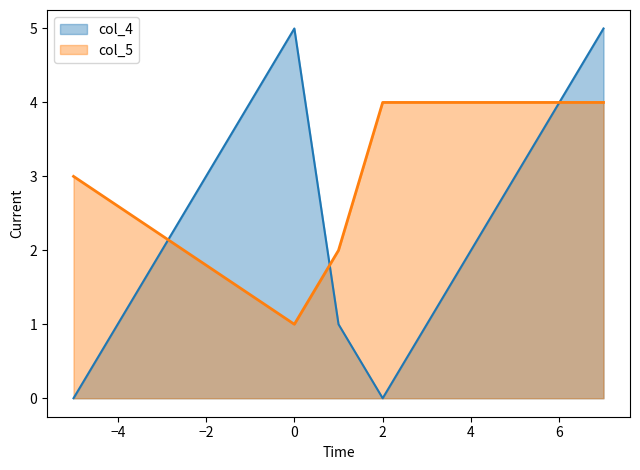

Rank the series by their maximum value, from lowest to highest.

col_5, col_4